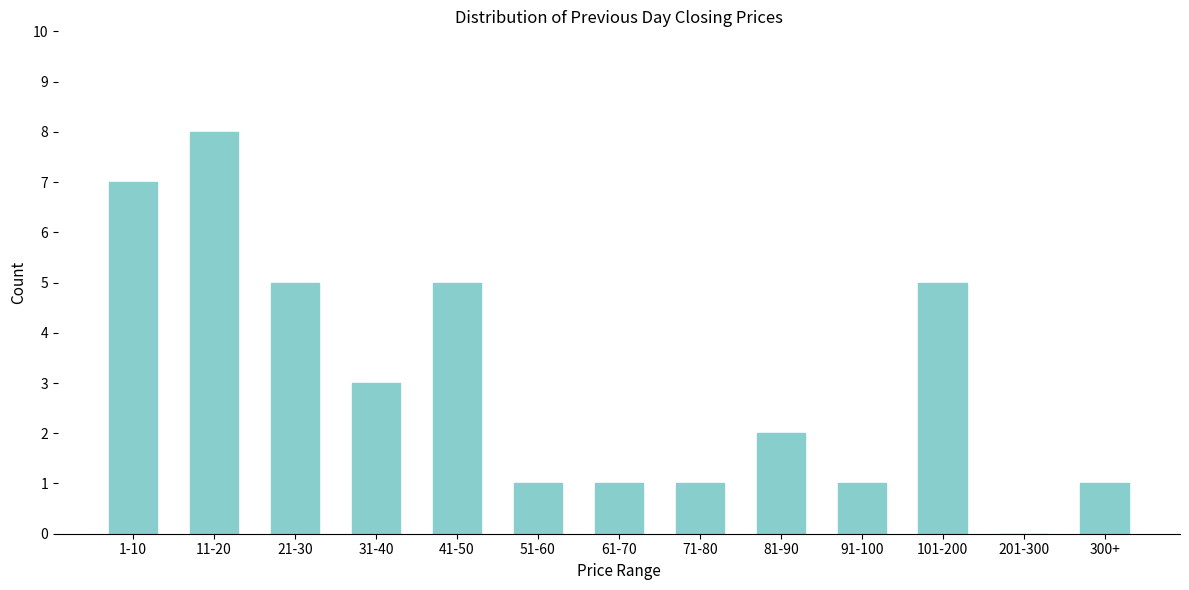

What is the sum of the values at 61-70 and 21-30?

6